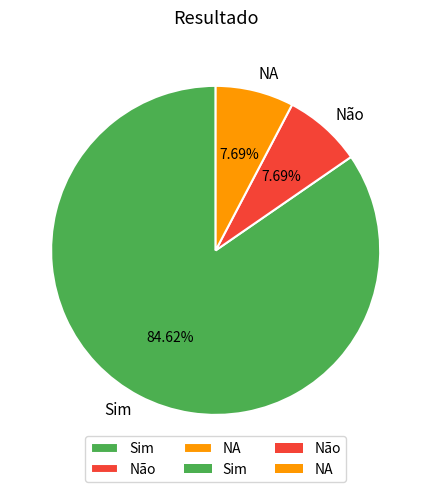

How many segments does this pie chart have?

3